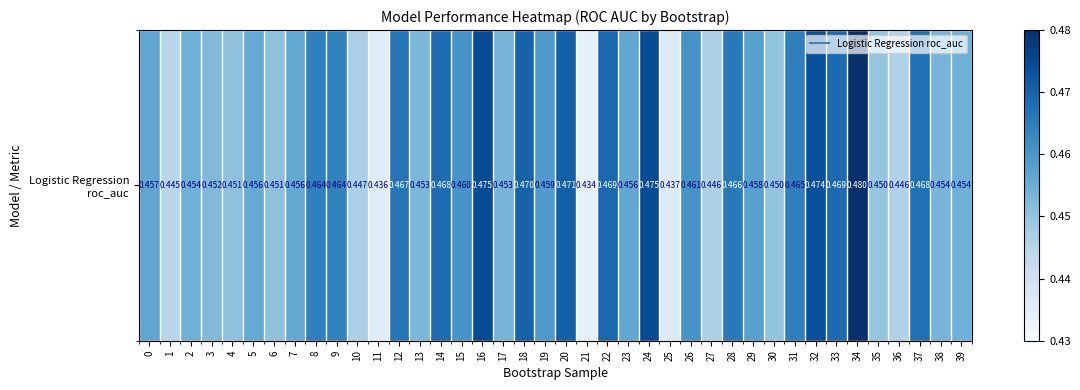

The value at 32 is 0.5. True or false?

True